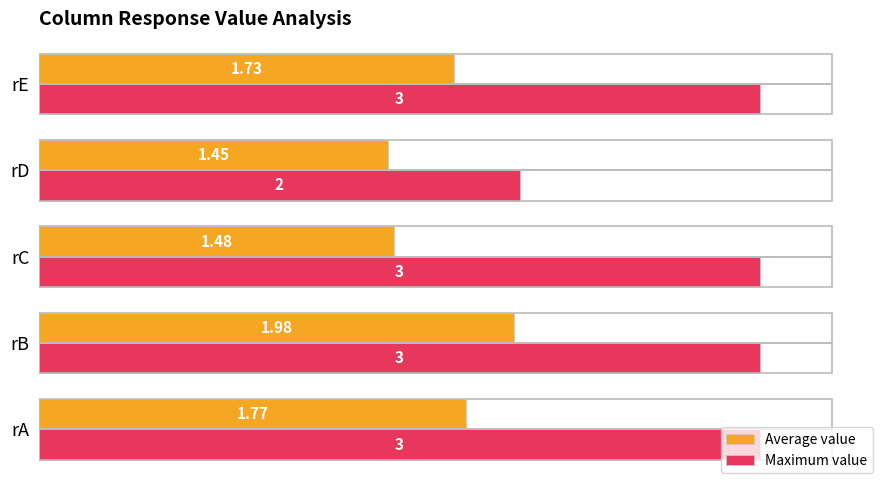

How many Maximum value values are between 3 and 4?

4